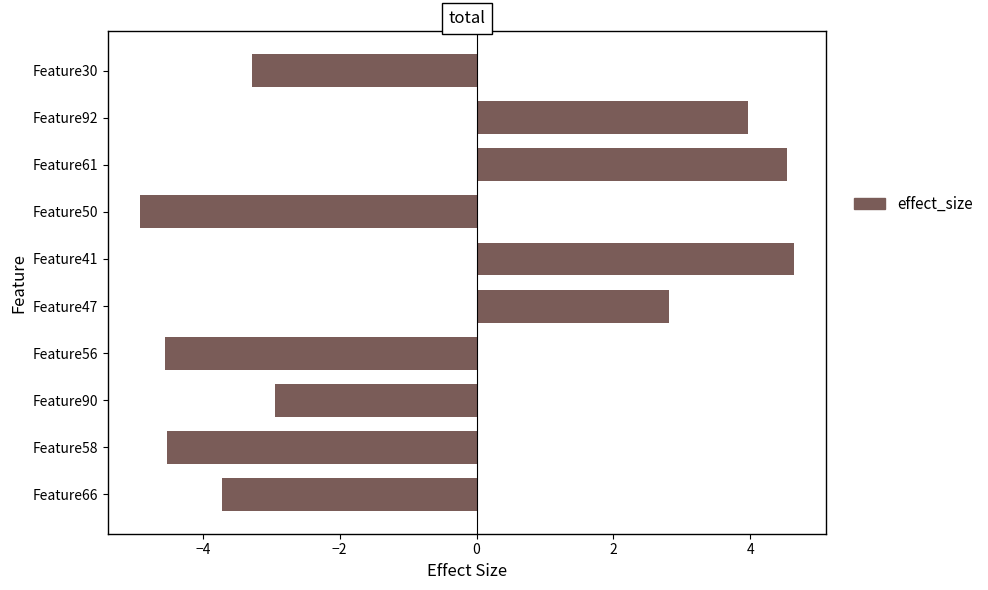

What position from the top is Feature90?

8